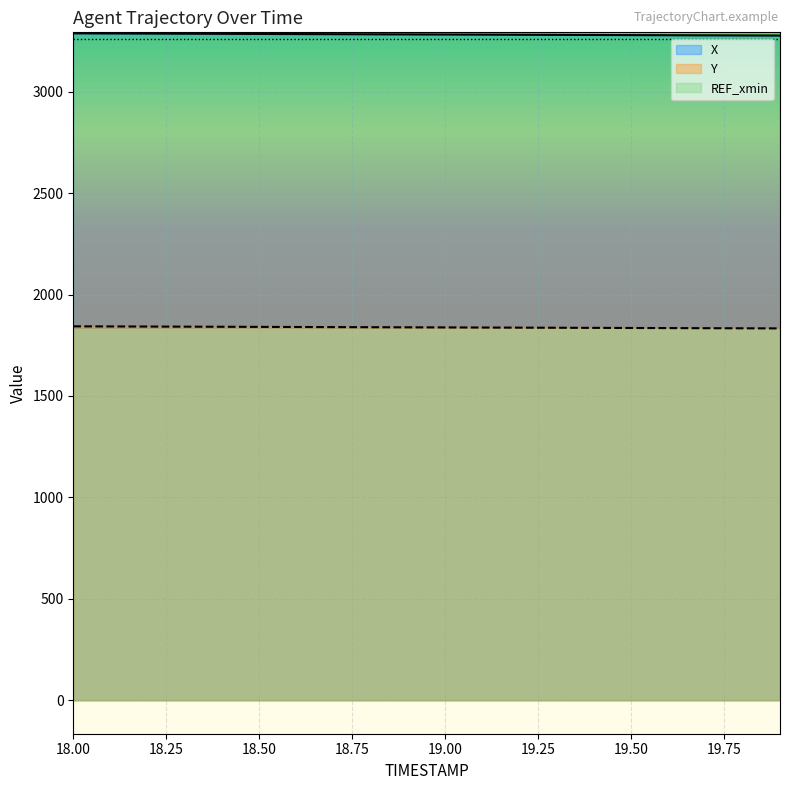

Reading left to right, transcribe all the data shown in this chart.

X: 3287.4	3286.8	3286.2	3285.6	3285.0	3284.4	3283.9	3283.3	3282.7	3282.2	3281.6	3281.0	3280.4	3279.8	3279.3	3278.7	3278.2	3277.6	3277.0	3276.5
Y: 1843.3	1842.8	1842.2	1841.7	1841.2	1840.6	1840.1	1839.5	1839.0	1838.5	1837.9	1837.4	1836.8	1836.3	1835.7	1835.2	1834.6	1834.1	1833.6	1833.1